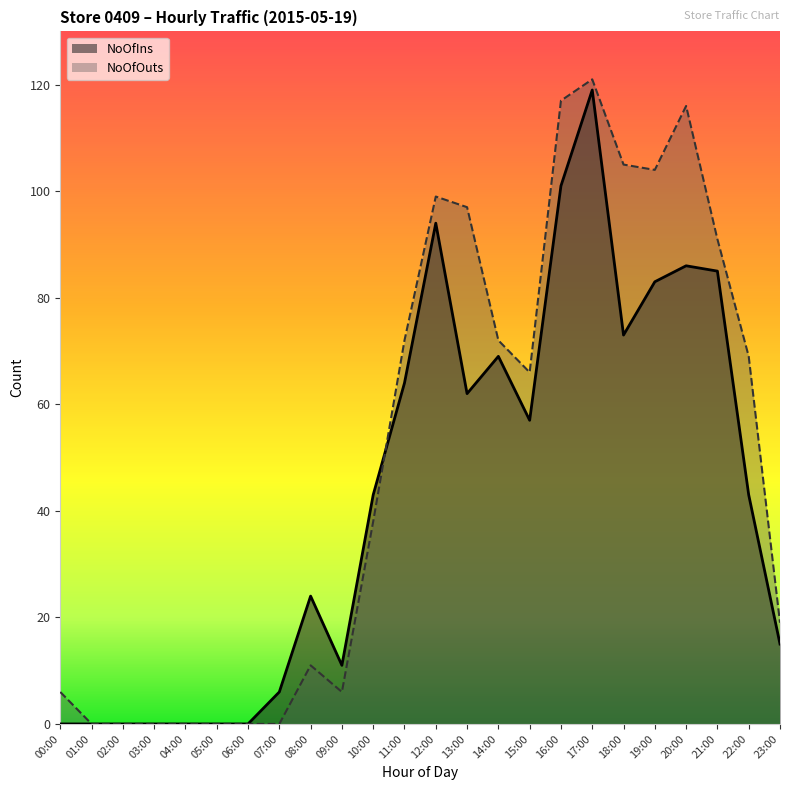

What is the label of the 16th point from the right?

08:00